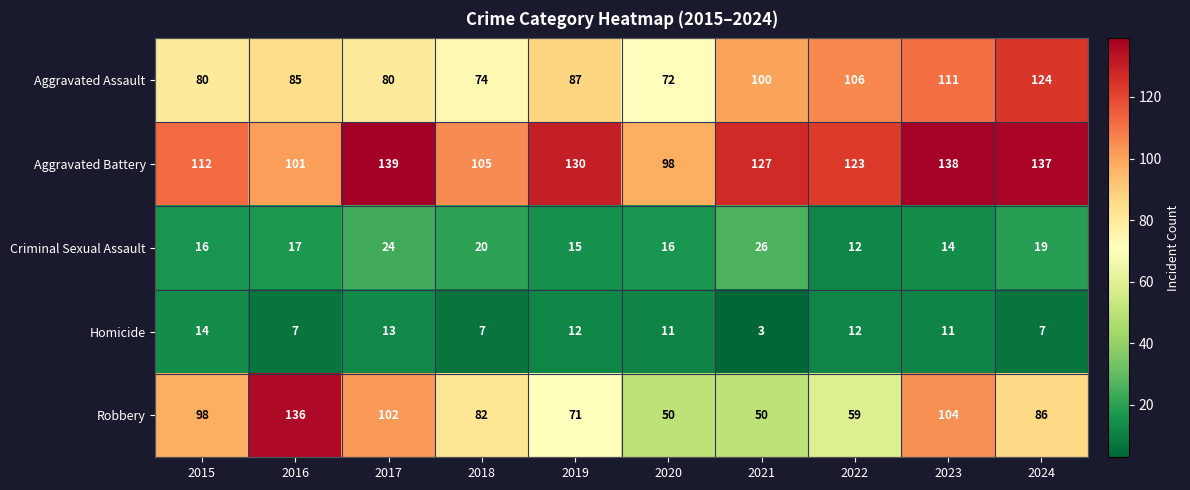

Which label corresponds to the largest value in the chart?

2017